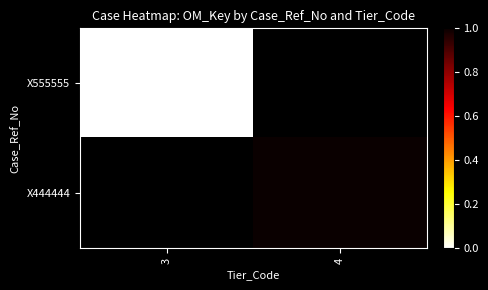

At 4, list the series in order from smallest to largest.

X555555, X444444